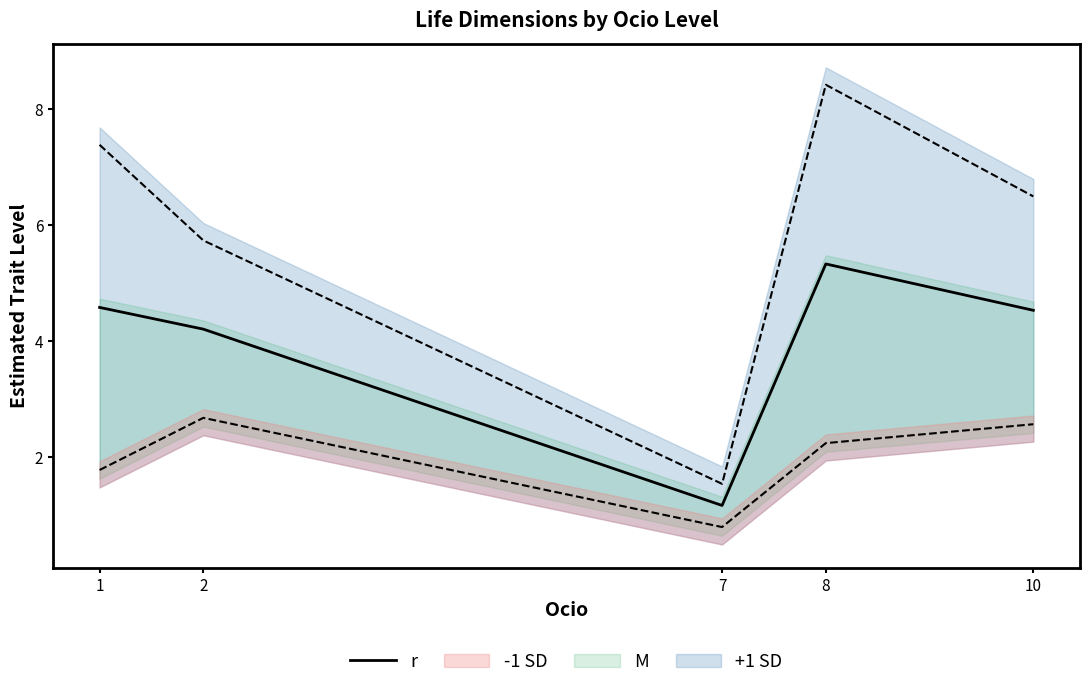

The chart shows a value of 0.6 at 7. True or false?

False